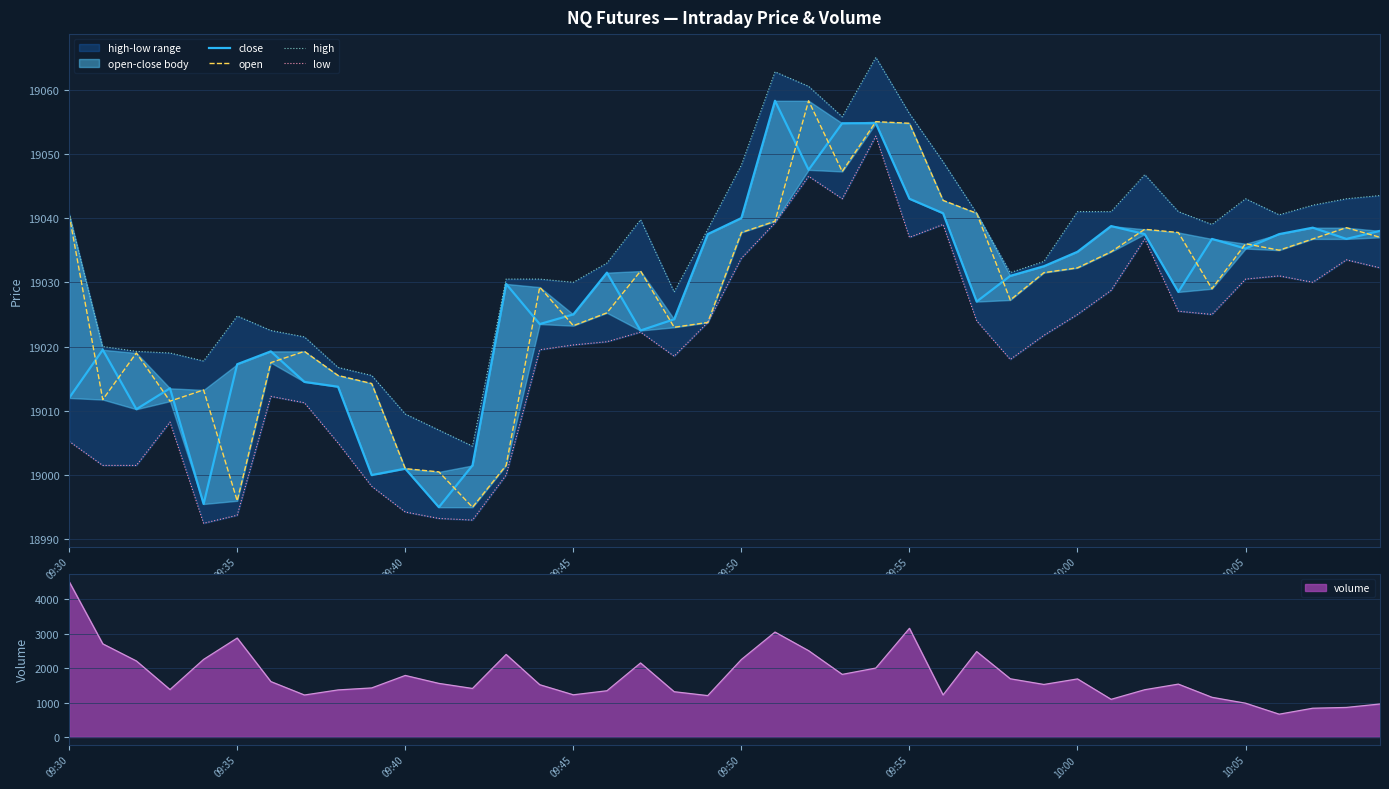

Reading left to right, what are all the values shown in this chart?

close: 19012.0	19019.5	19010.2	19013.5	18995.5	19017.2	19019.2	19014.5	19013.8	19000.0	19001.0	18995.0	19001.5	19029.8	19023.5	19025.0	19031.5	19022.5	19024.2	19037.5	19040.0	19058.2	19047.5	19054.8	19054.8	19043.0	19040.8	19027.0	19031.0	19032.5	19034.8	19038.8	19037.5	19028.5	19036.8	19035.2	19037.5	19038.5	19036.8	19038.0
open: 19040.5	19011.8	19019.0	19011.5	19013.2	18996.0	19017.5	19019.2	19015.5	19014.2	19001.0	19000.5	18995.0	19001.5	19029.2	19023.2	19025.2	19031.8	19023.0	19023.8	19037.8	19039.5	19058.2	19047.2	19055.0	19054.8	19042.8	19040.8	19027.2	19031.5	19032.2	19034.8	19038.2	19037.8	19029.0	19036.0	19035.0	19036.8	19038.5	19037.0
high: 19040.8	19020.0	19019.2	19019.0	19017.8	19024.8	19022.5	19021.5	19016.8	19015.5	19009.5	19007.0	19004.5	19030.5	19030.5	19030.0	19033.0	19039.8	19028.5	19038.2	19048.2	19062.8	19060.5	19055.8	19065.0	19056.2	19048.8	19040.8	19031.5	19033.2	19041.0	19041.0	19046.8	19041.0	19039.0	19043.0	19040.5	19042.0	19043.0	19043.5
low: 19005.2	19001.5	19001.5	19008.2	18992.5	18993.8	19012.2	19011.2	19005.0	18998.2	18994.2	18993.2	18993.0	19000.0	19019.5	19020.2	19020.8	19022.2	19018.5	19023.8	19033.8	19039.2	19046.5	19043.0	19052.8	19037.0	19039.0	19024.0	19018.0	19021.8	19025.0	19028.8	19036.8	19025.5	19025.0	19030.5	19031.0	19030.0	19033.5	19032.2